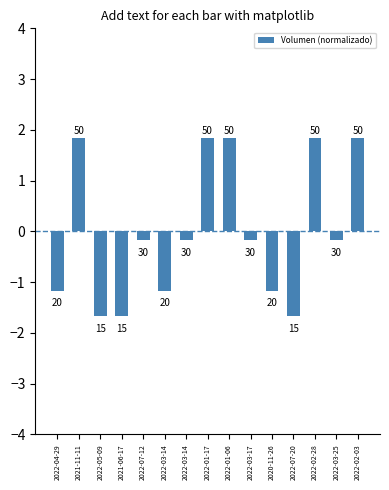

Does the chart contain any negative values?

Yes